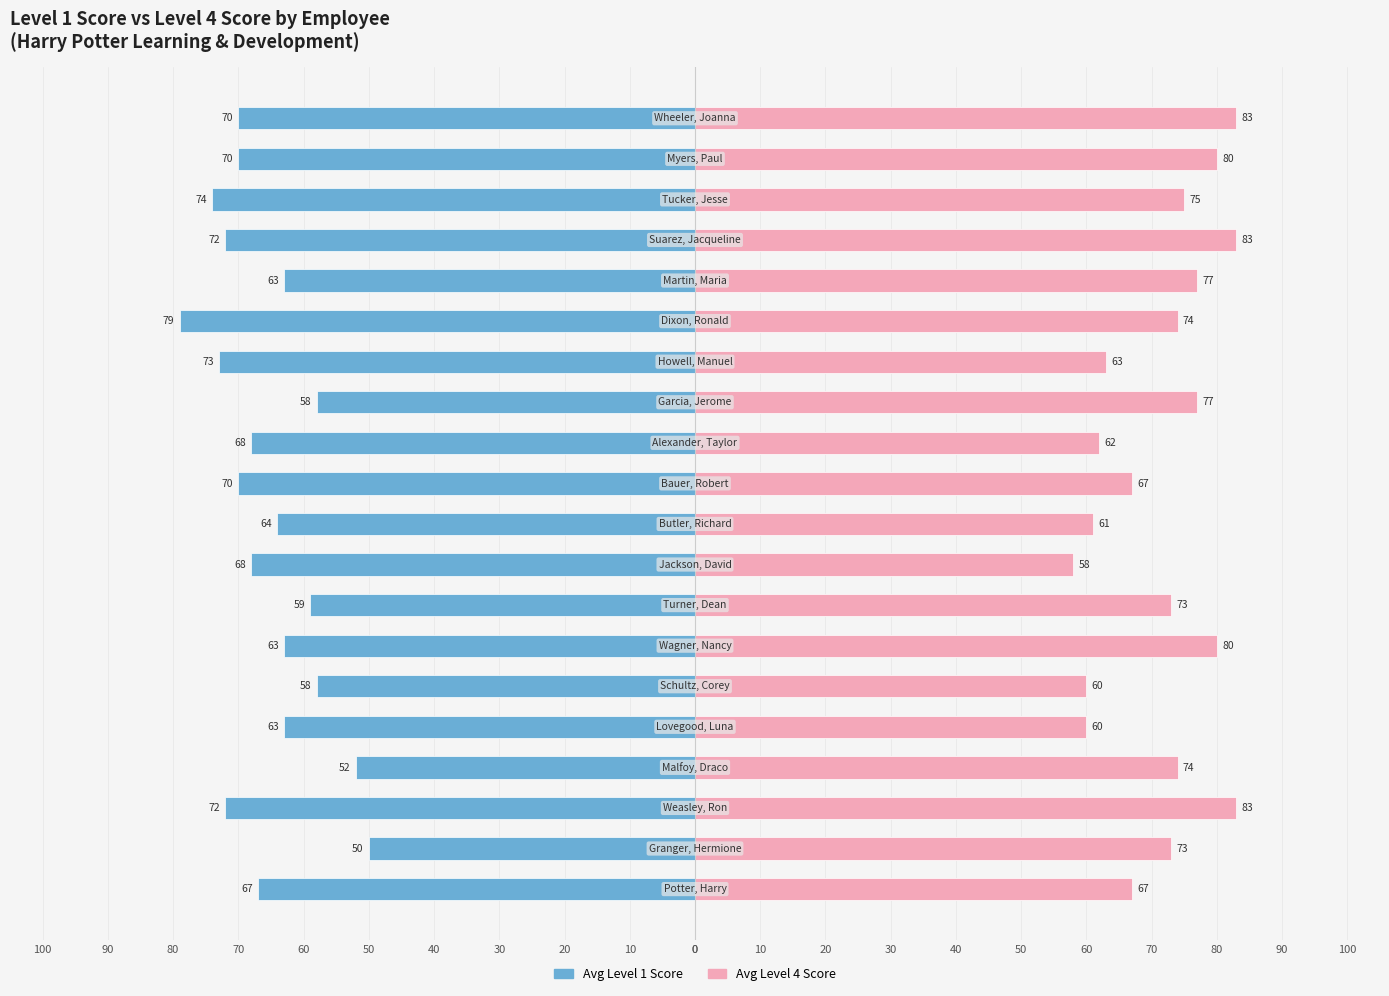

Rank the series at 0 from lowest to highest value.

Avg Level 1 Score, Avg Level 4 Score